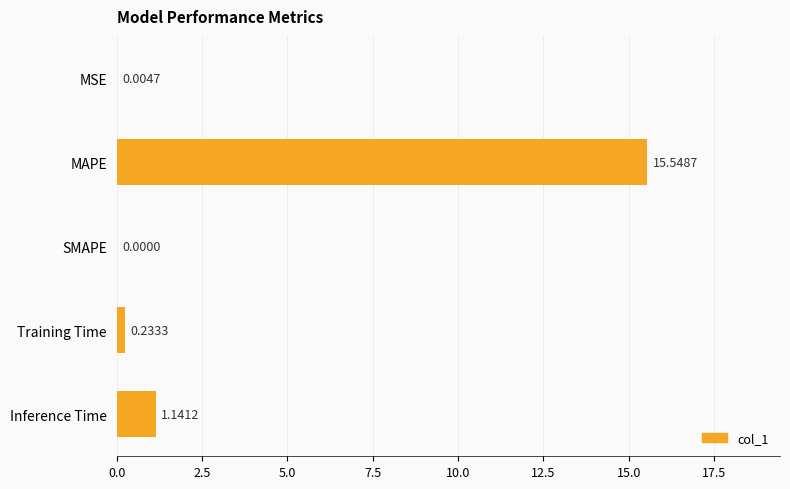

Which label corresponds to the largest value in the chart?

MAPE